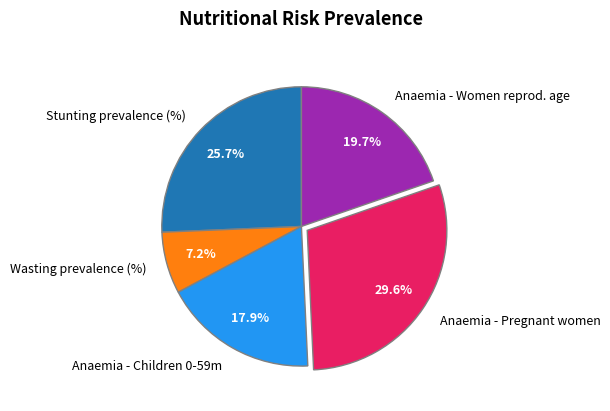

Which slice is the largest?

Anaemia - Pregnant women